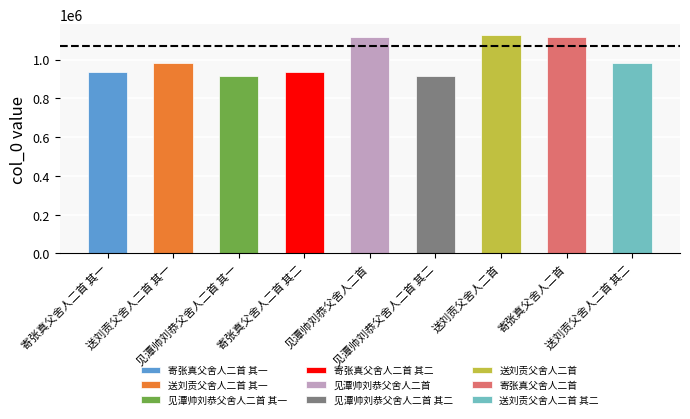

Which has a higher value, 送刘贡父舍人二首 其二 or 见潭帅刘恭父舍人二首 其二?

送刘贡父舍人二首 其二